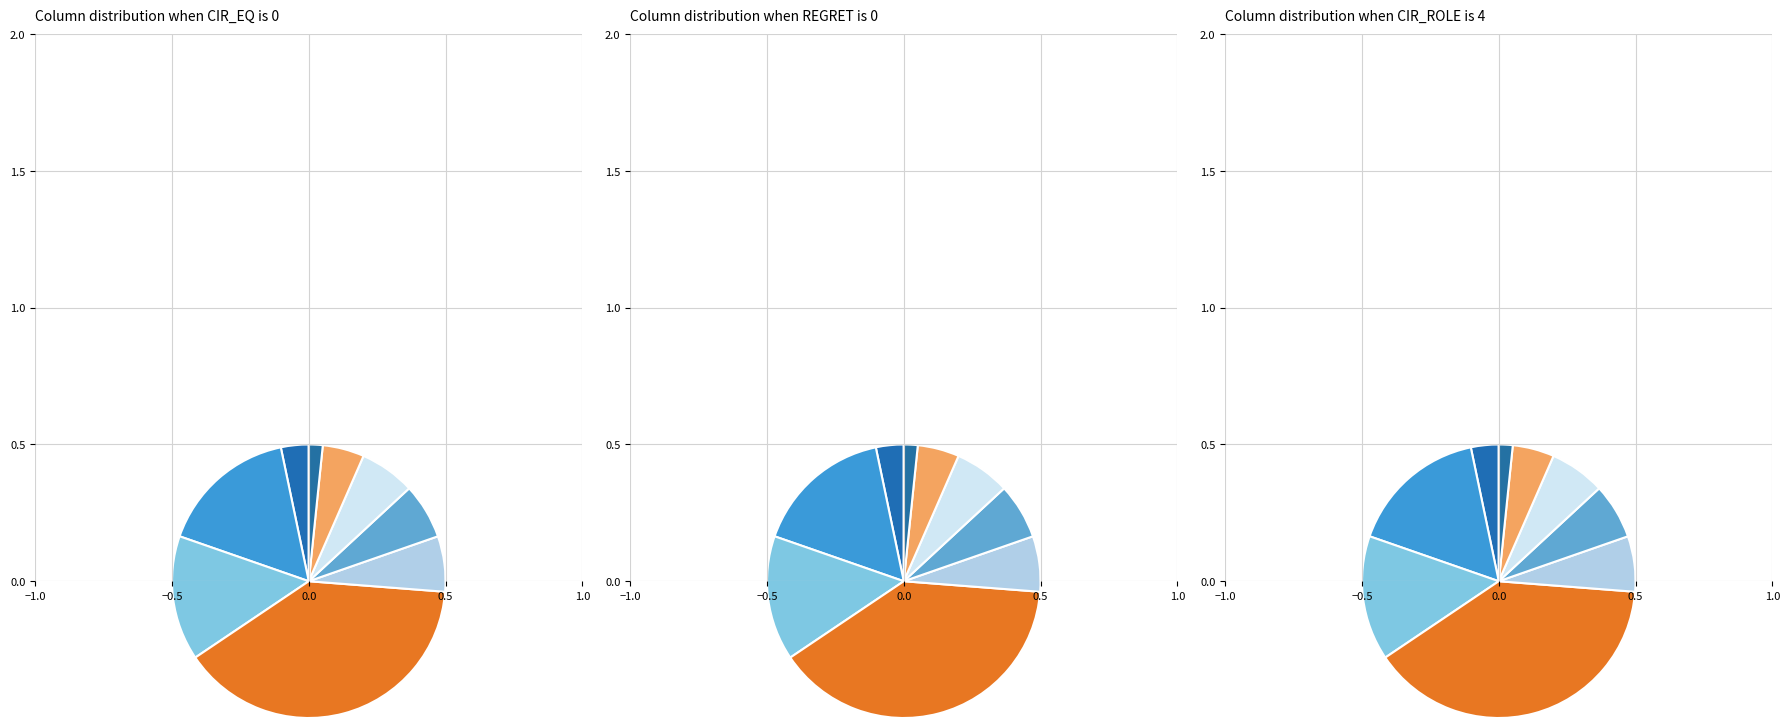

Is it true that CIR_TYPE is 21% of the pie?

False